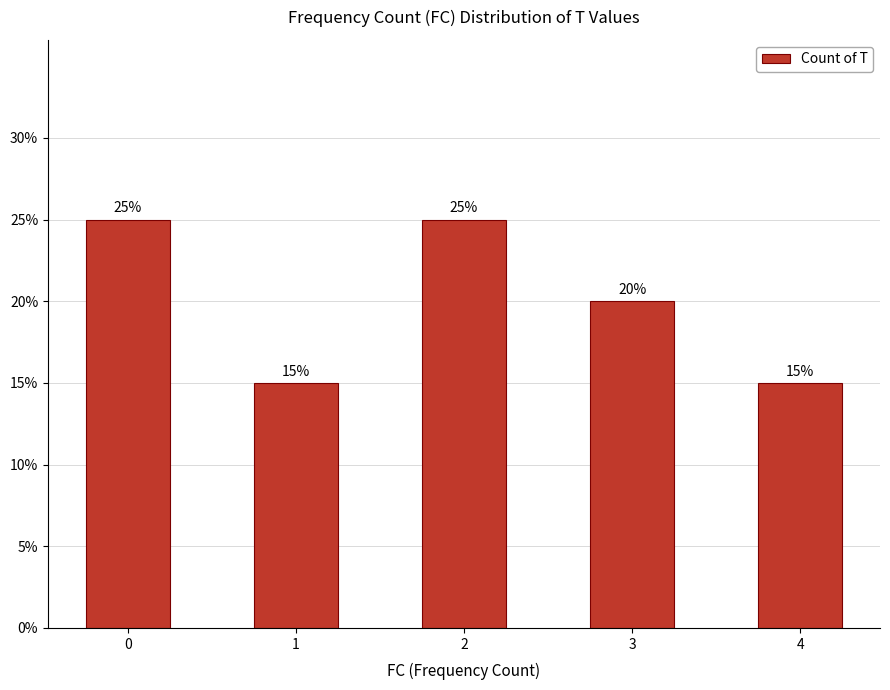

Does the chart contain any negative values?

No